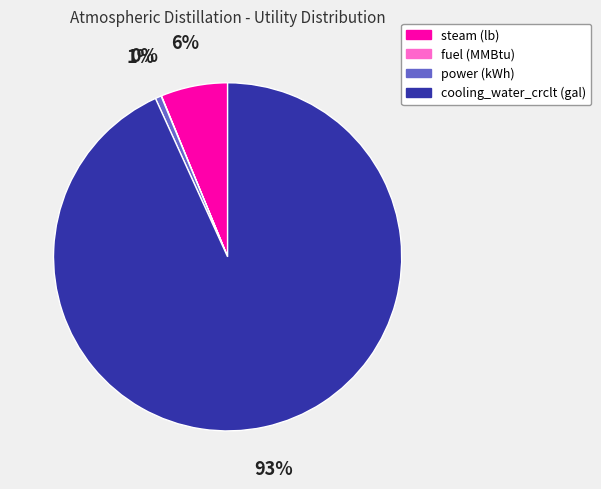

Which slice is the largest?

cooling_water_crclt (gal)